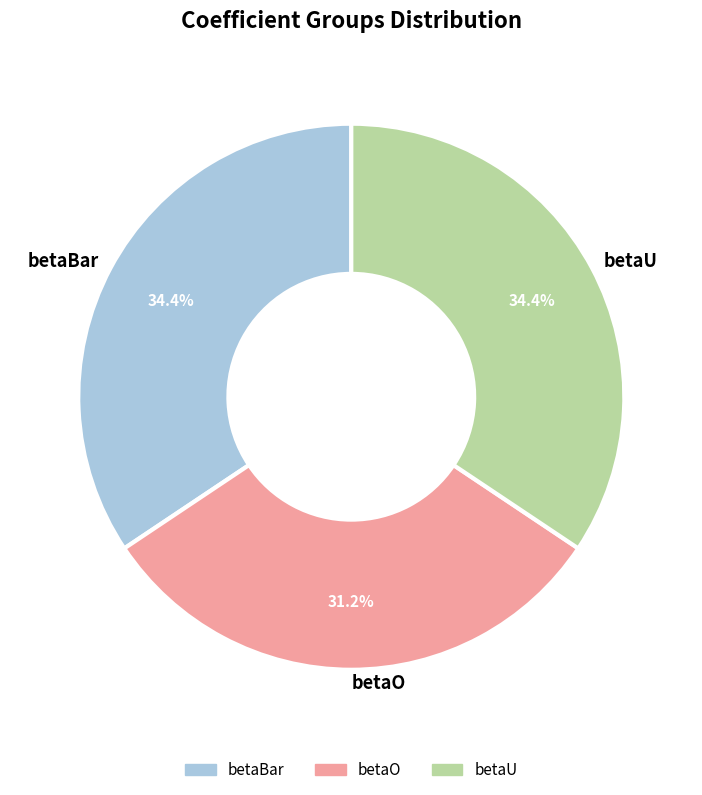

To the nearest percent, what is the average slice percentage?

33%